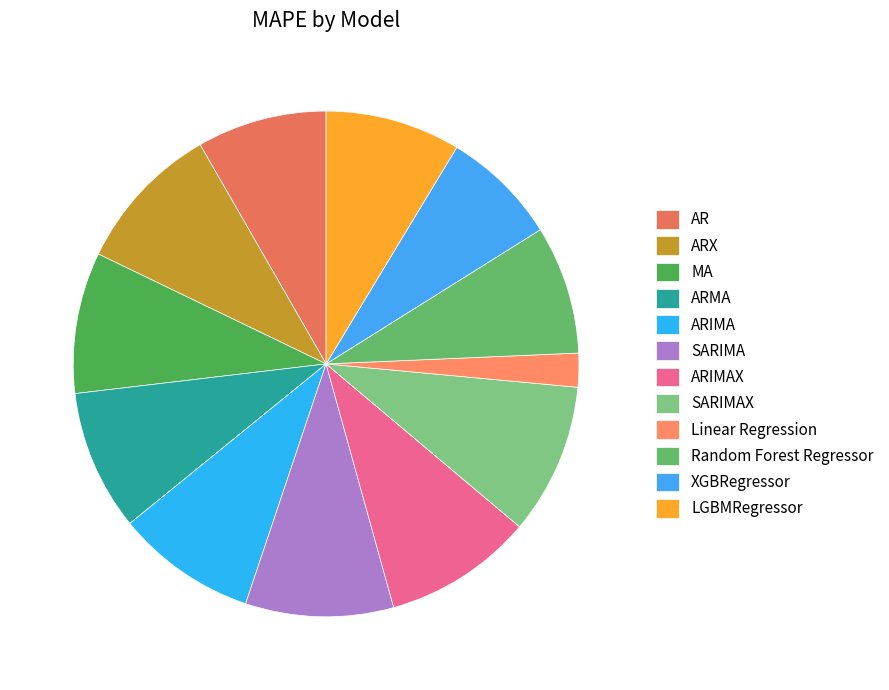

Which category has the smallest portion of the pie?

Linear Regression